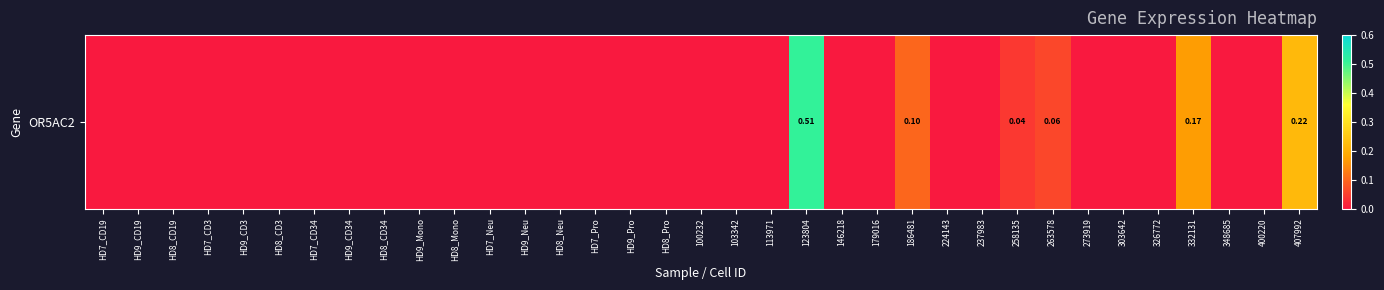

At which label is the value closest to 0?

HD7_CD19